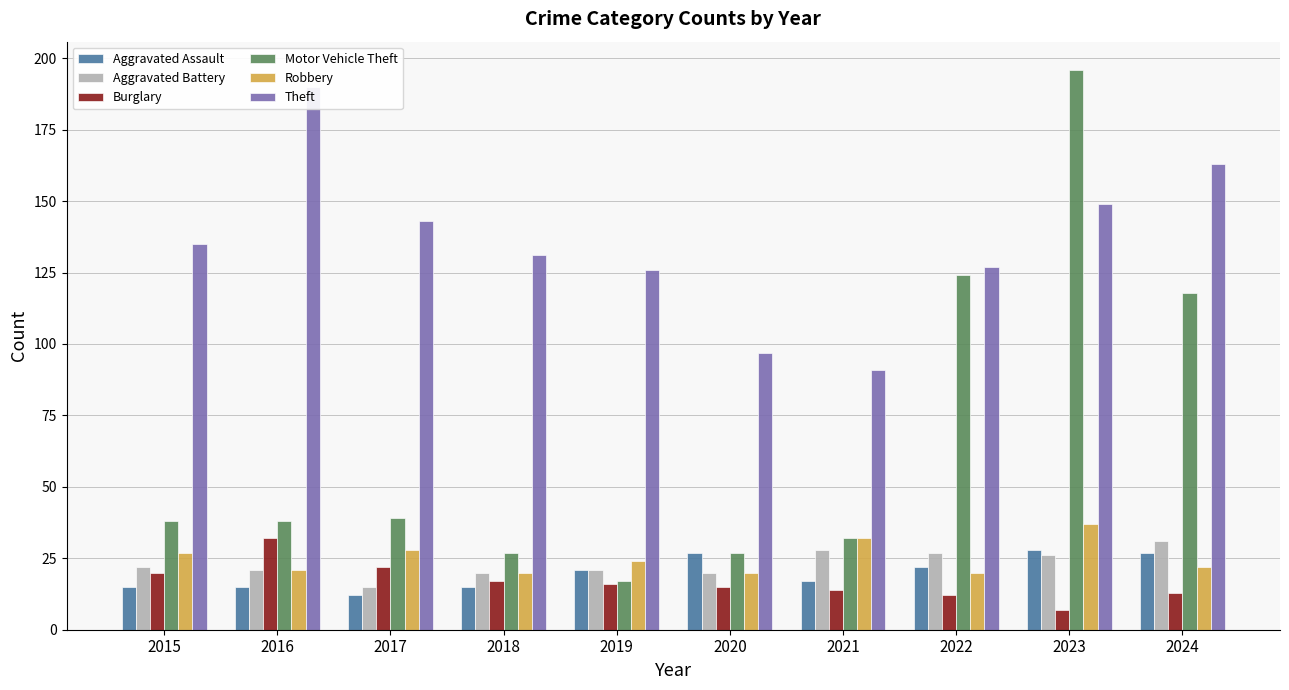

What is the greatest value displayed?

196